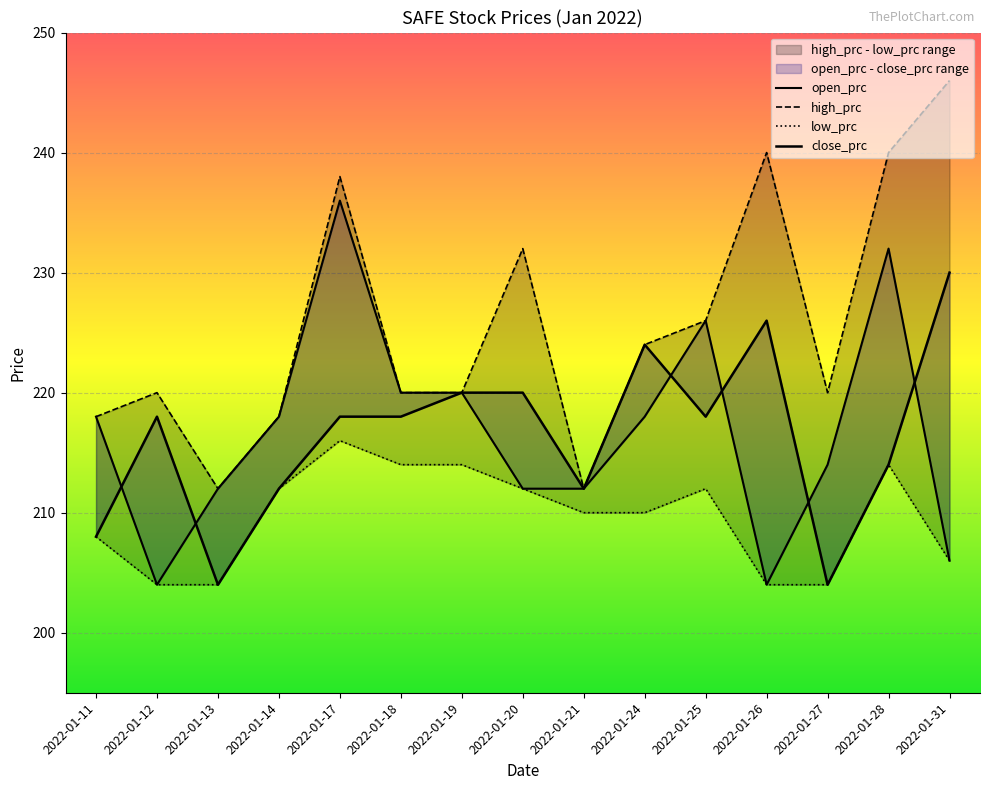

True or false: low_prc and close_prc cross at least once.

False